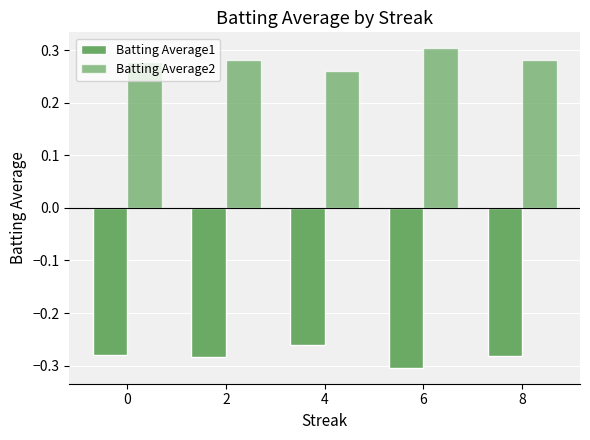

Is the value of Batting Average1 at 0 greater than the value of Batting Average2 at 2?

No